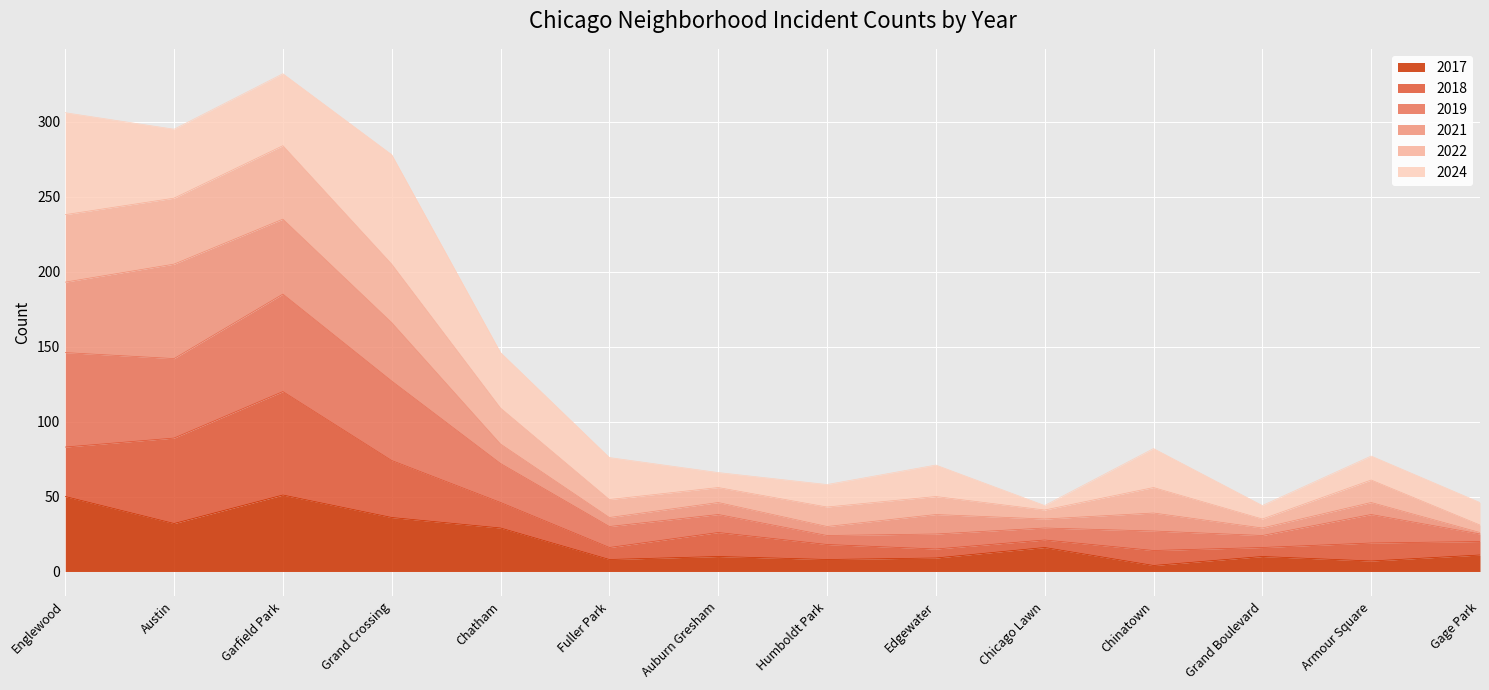

At which label does 2019 first exceed 56?

Englewood